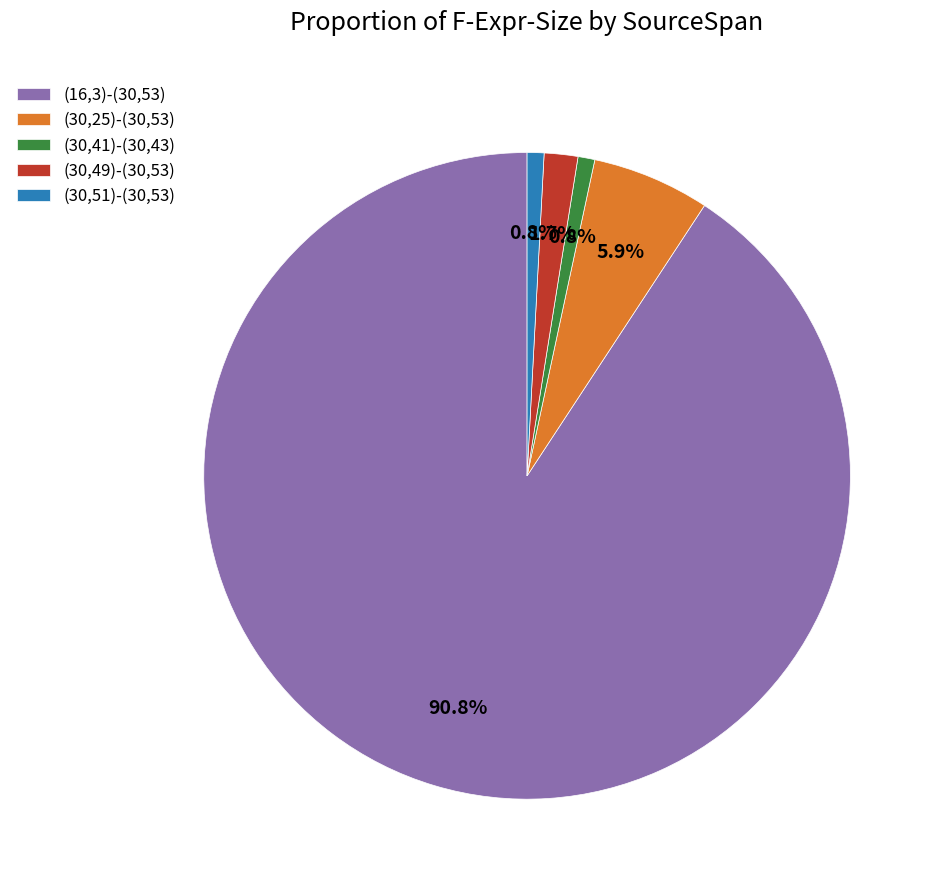

The (30,49)-(30,53) slice represents 11% of the pie. True or false?

False